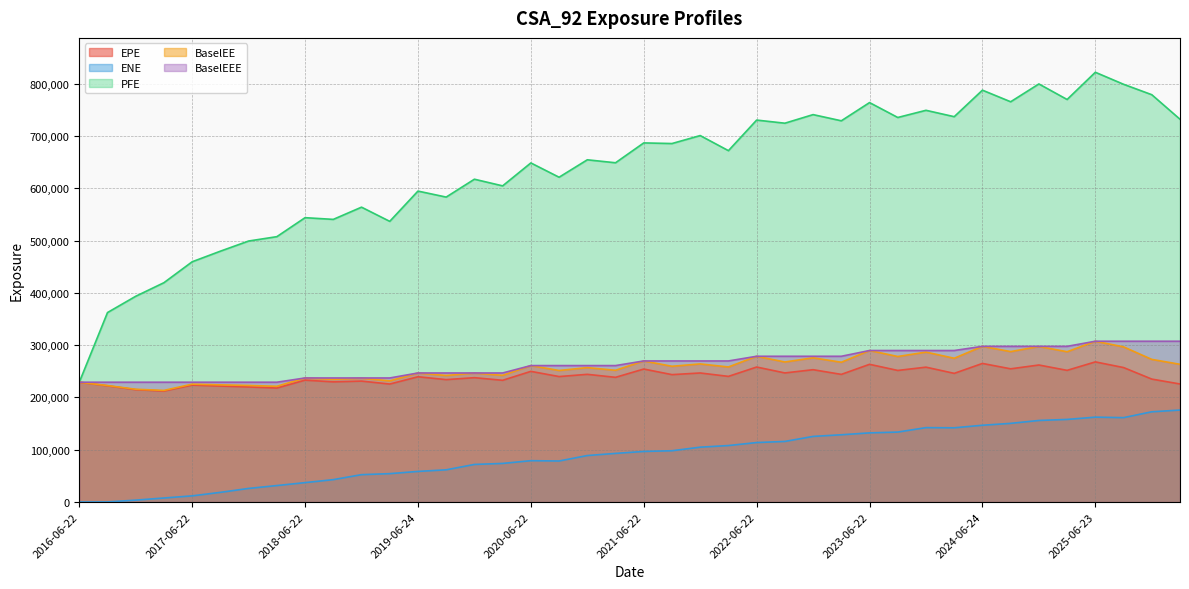

List the labels in order of ENE value, smallest first.

2016-06-22, 2016-09-22, 2016-12-22, 2017-03-22, 2017-06-22, 2017-09-22, 2017-12-22, 2018-03-22, 2018-06-22, 2018-09-24, 2018-12-24, 2019-03-22, 2019-06-24, 2019-09-23, 2019-12-23, 2020-03-23, 2020-09-22, 2020-06-22, 2020-12-22, 2021-03-22, 2021-06-22, 2021-09-22, 2021-12-22, 2022-03-22, 2022-06-22, 2022-09-22, 2022-12-22, 2023-03-22, 2023-06-22, 2023-09-22, 2024-03-22, 2023-12-22, 2024-06-24, 2024-09-23, 2024-12-23, 2025-03-24, 2025-09-22, 2025-06-23, 2025-12-22, 2026-03-23